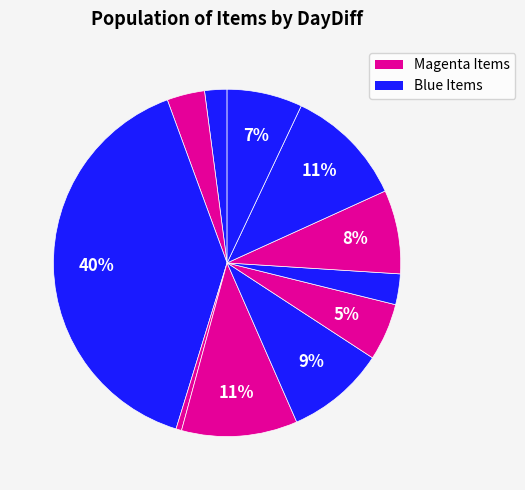

Count the number of slices in the pie.

11